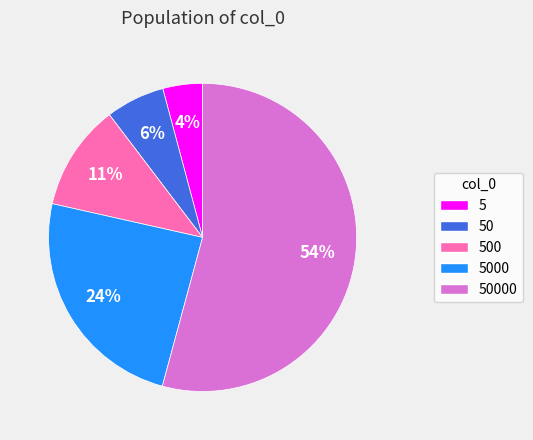

How many slices are in this pie chart?

5